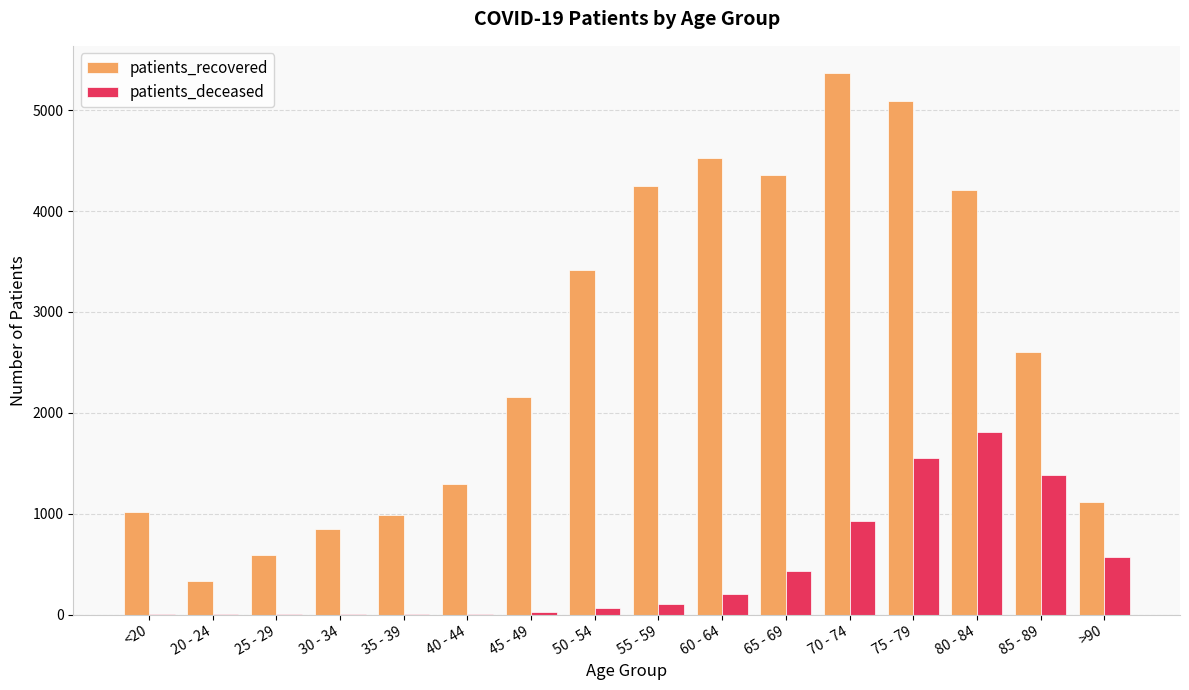

The value of patients_recovered at 60 - 64 is 7491. True or false?

False